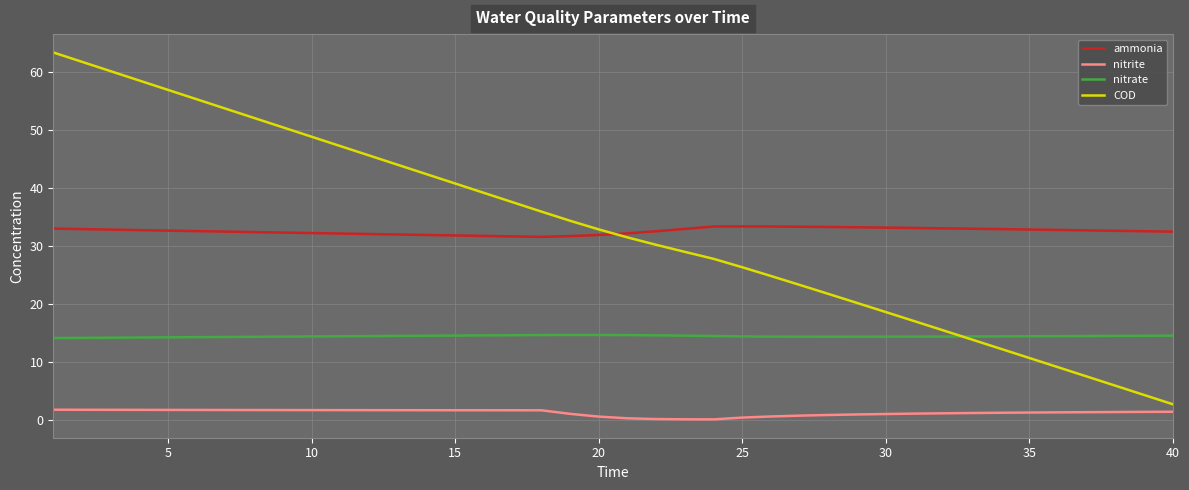

Rank the series by their maximum value, from highest to lowest.

COD, ammonia, nitrate, nitrite